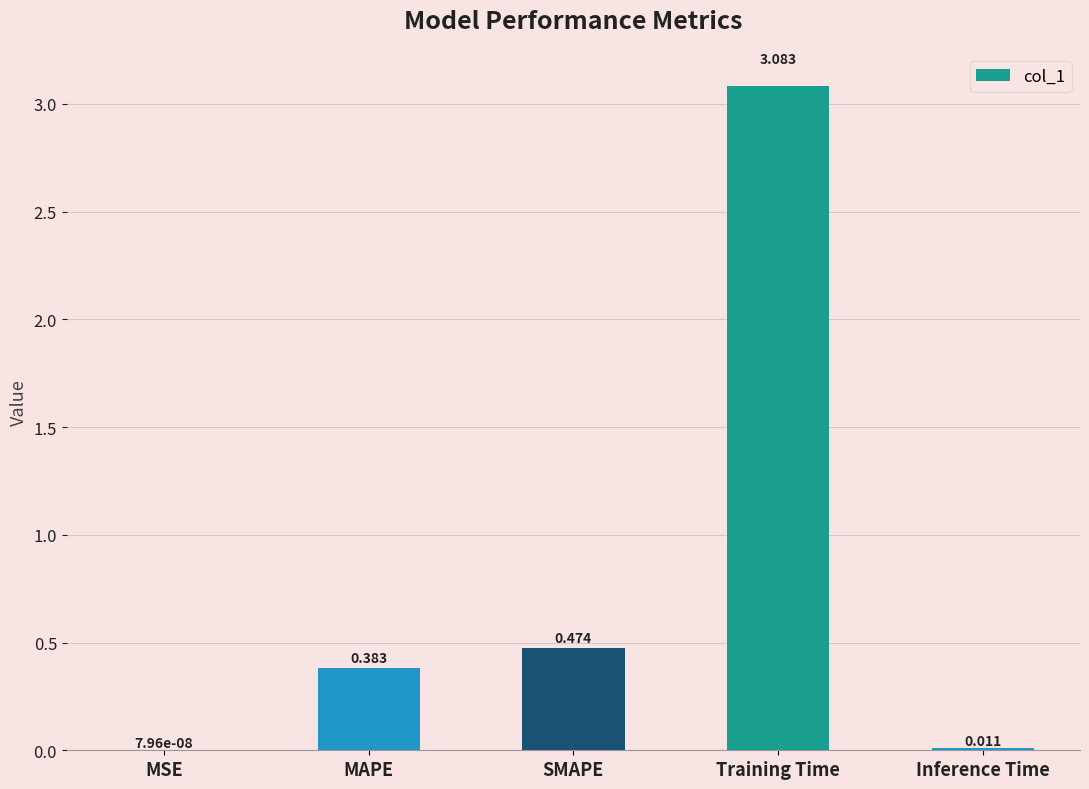

Which label corresponds to the largest value in the chart?

Training Time